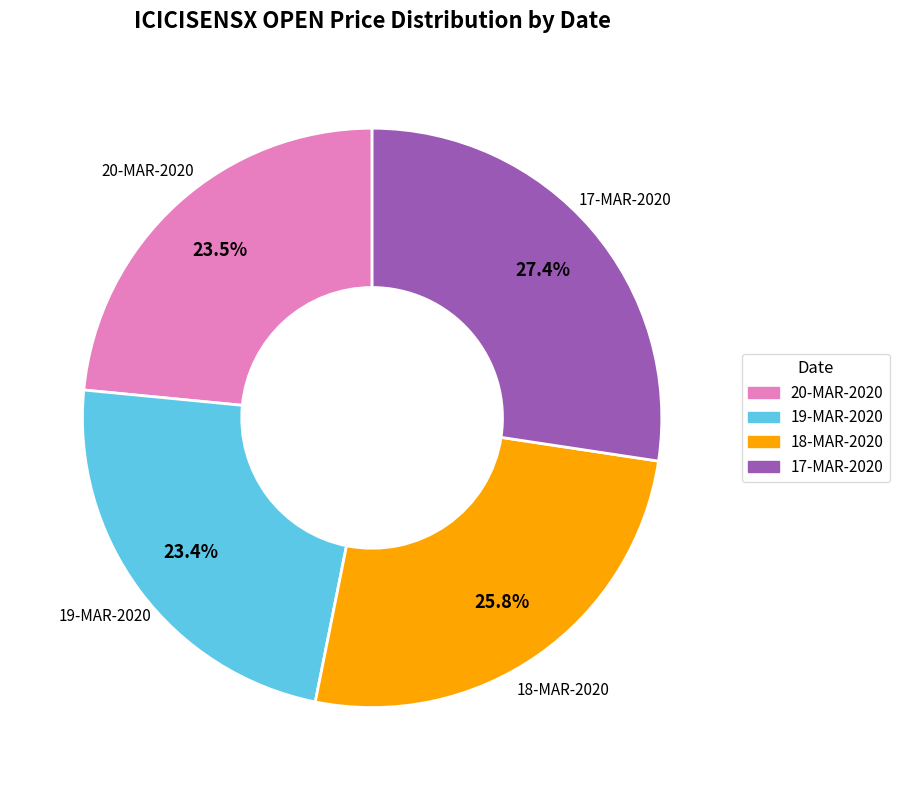

Between 17-MAR-2020 and 19-MAR-2020, which is larger?

17-MAR-2020